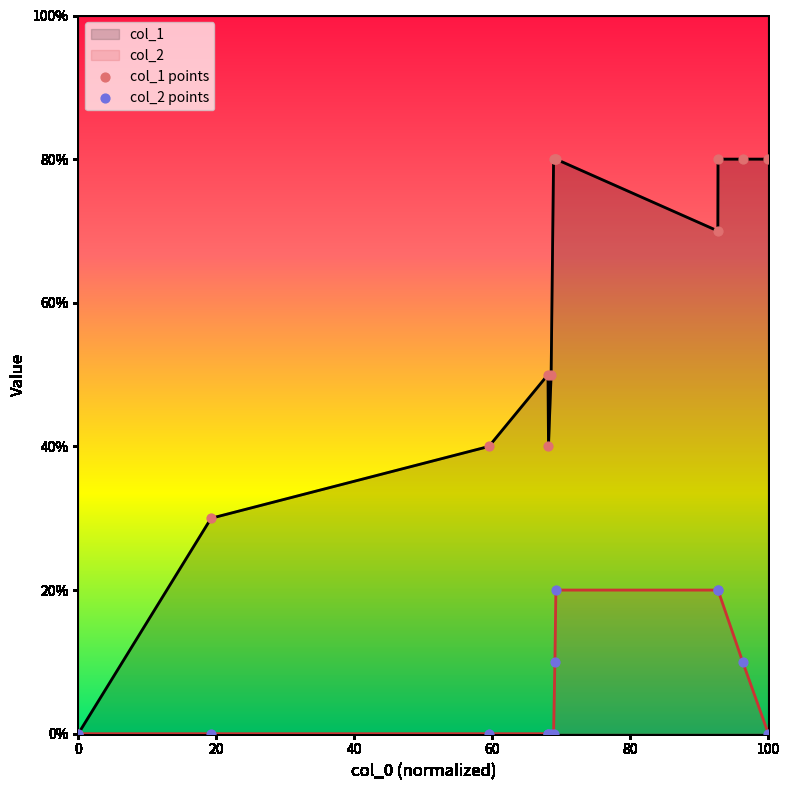

Which series has the largest Y range (max minus min)?

col_1 points